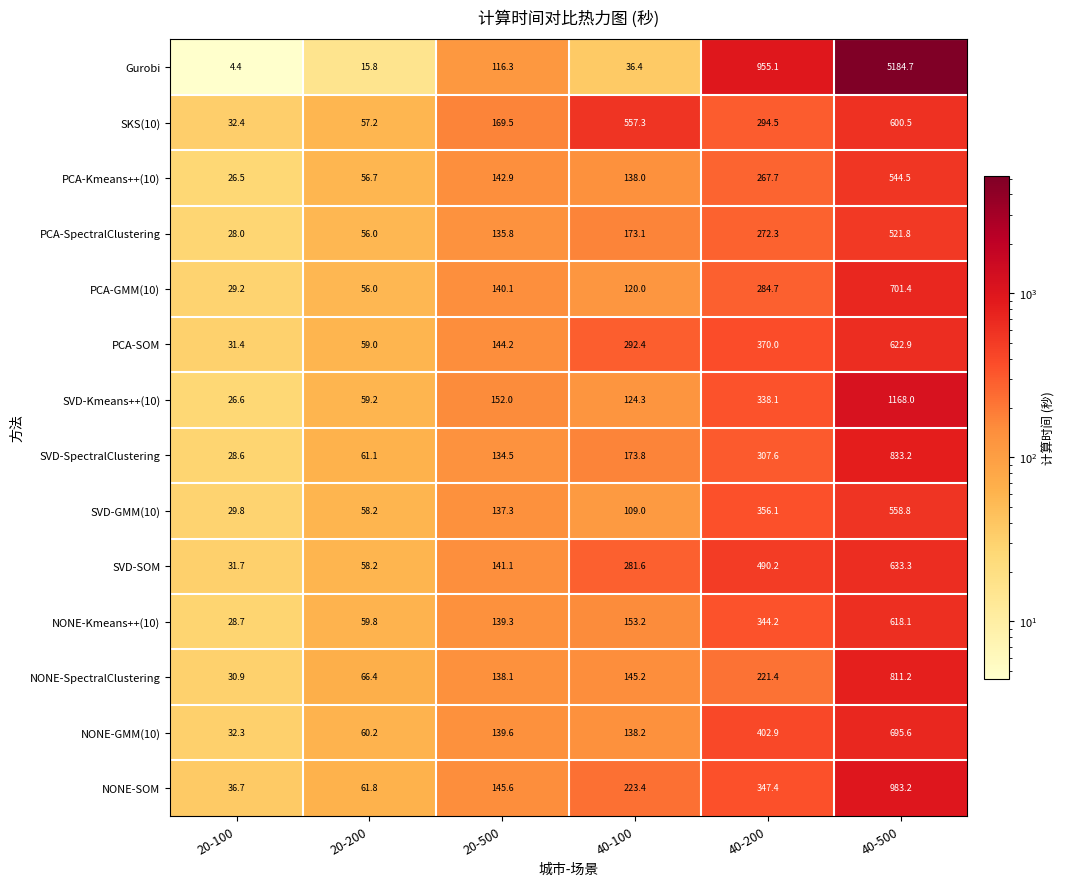

What is the sum of the SVD-SpectralClustering values at 20-100 and 40-200?

336.2